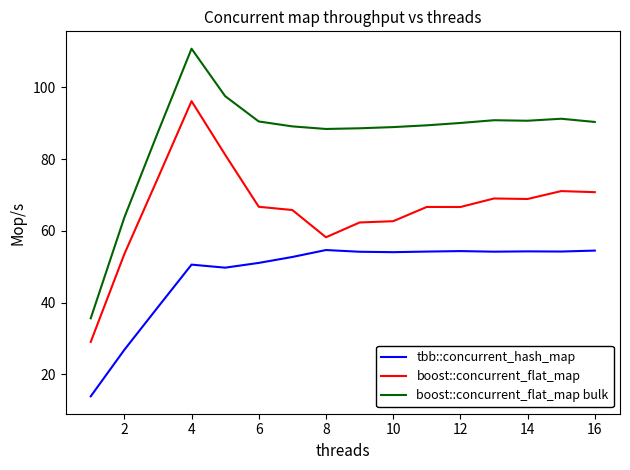

Which series has the widest spread of values?

boost::concurrent_flat_map bulk